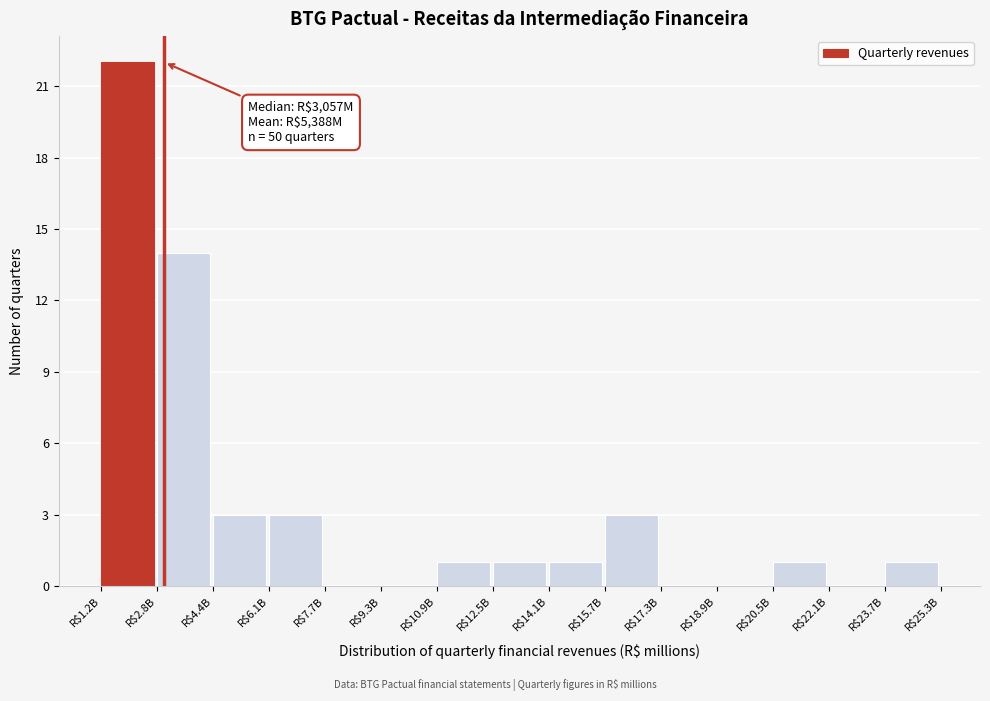

The value at R$20.5B is 1. True or false?

True